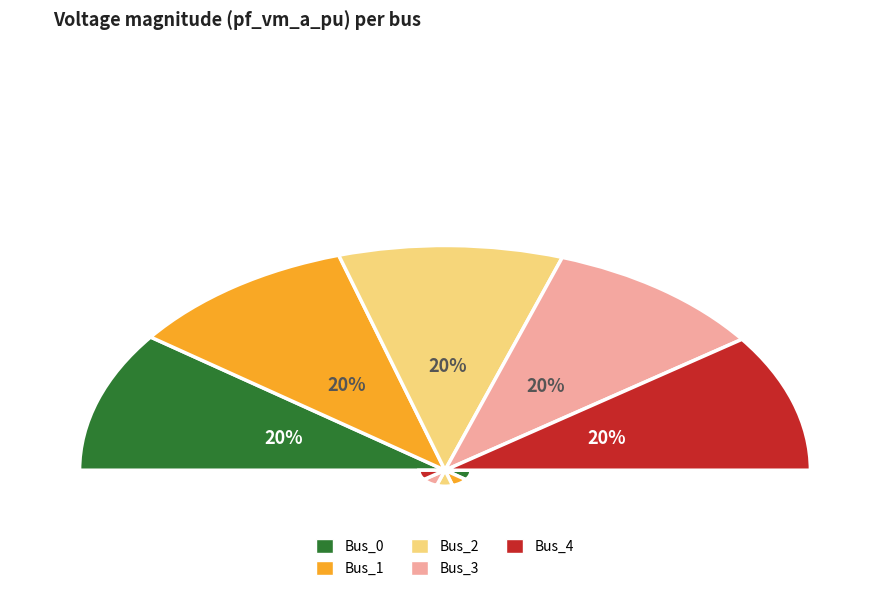

The Bus_4 slice represents 20% of the pie. True or false?

True